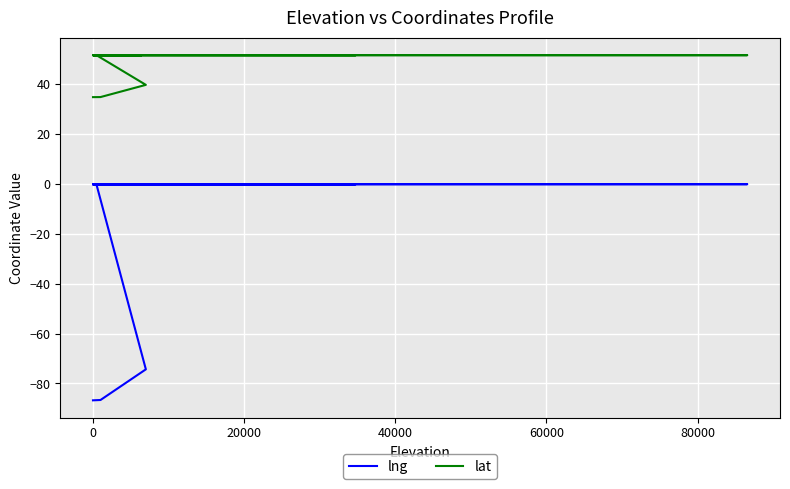

What is the difference between the second highest and second lowest values in the lng series?

86.4